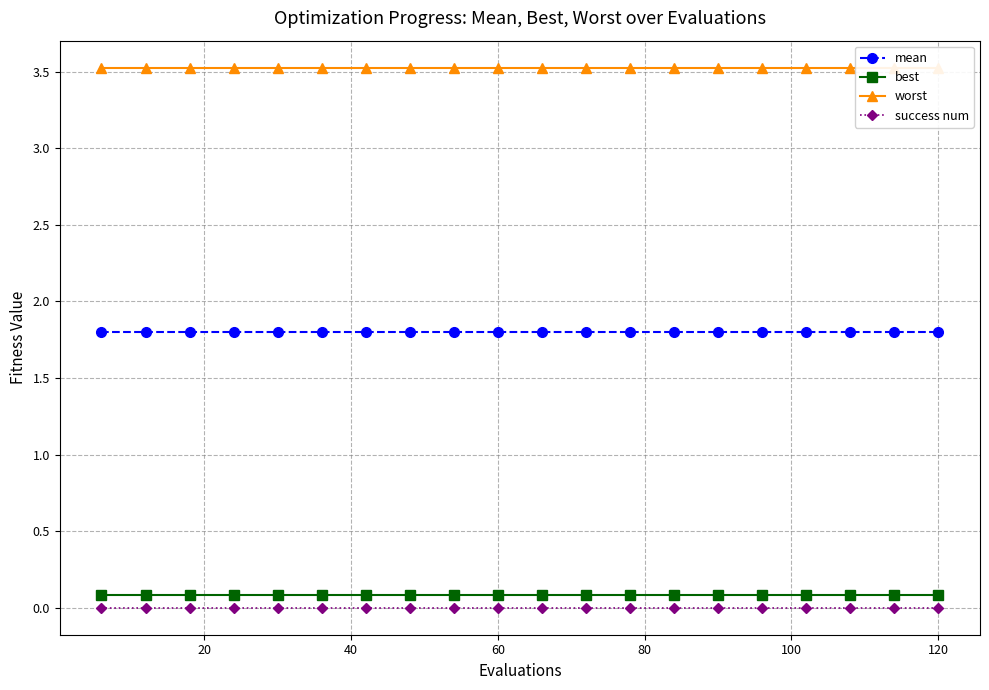

Rank the series by their maximum value, from lowest to highest.

success num, best, mean, worst